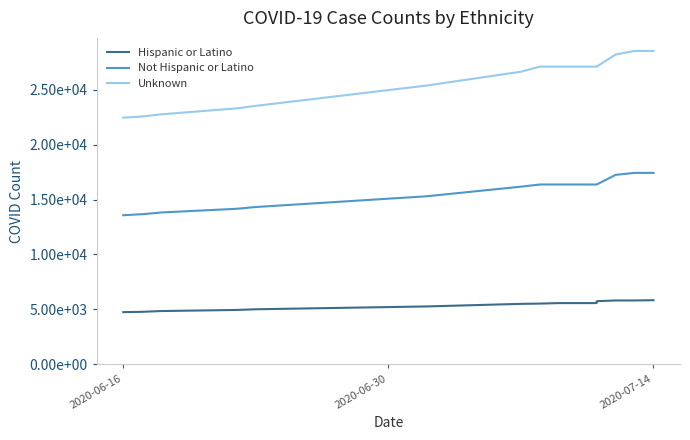

What is the difference between the maximum and second lowest values in the Unknown series?

5976